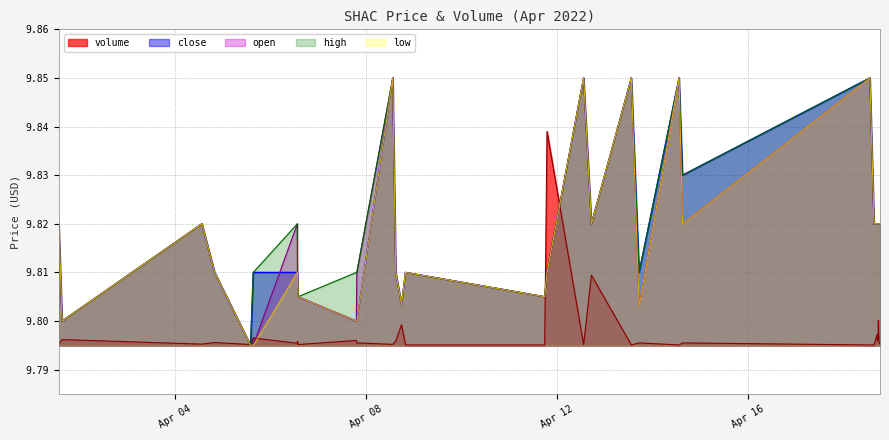

What is the value of the close point at the 20th from the left?

9.8